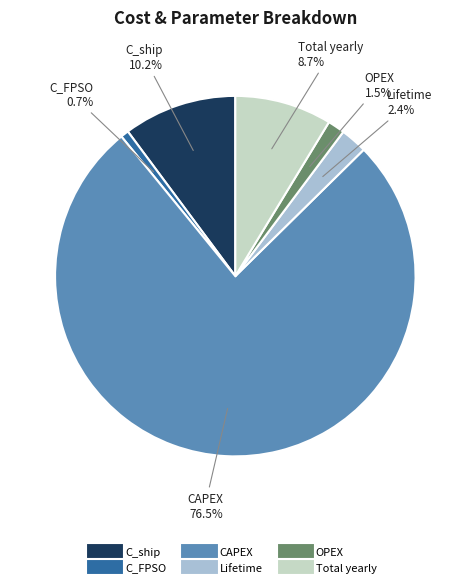

What is the smallest slice in the pie chart?

C_FPSO